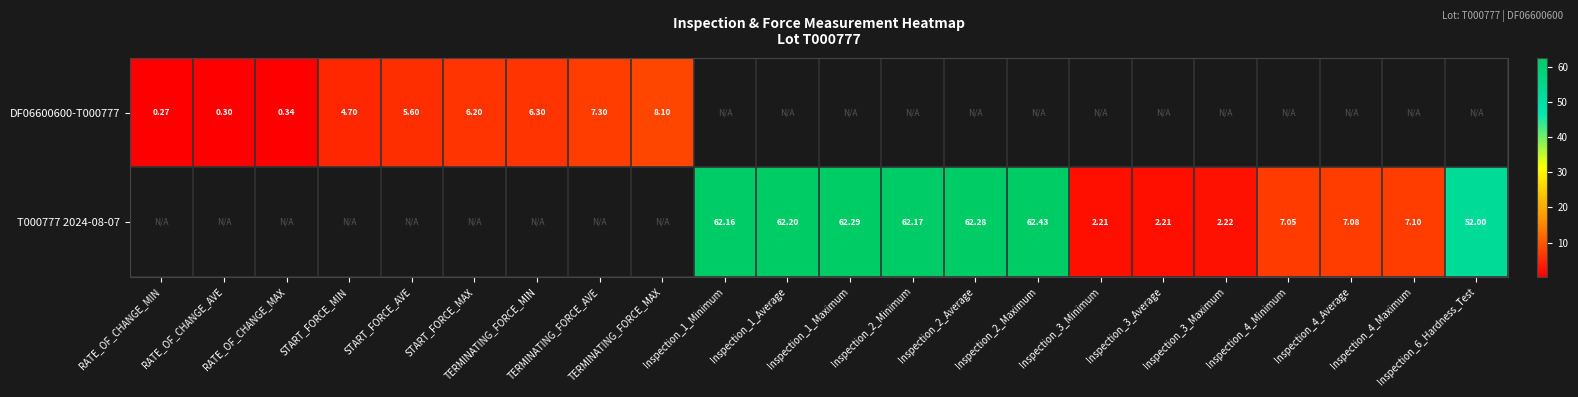

At which category does the chart reach its peak across all series?

Inspection_2_Maximum